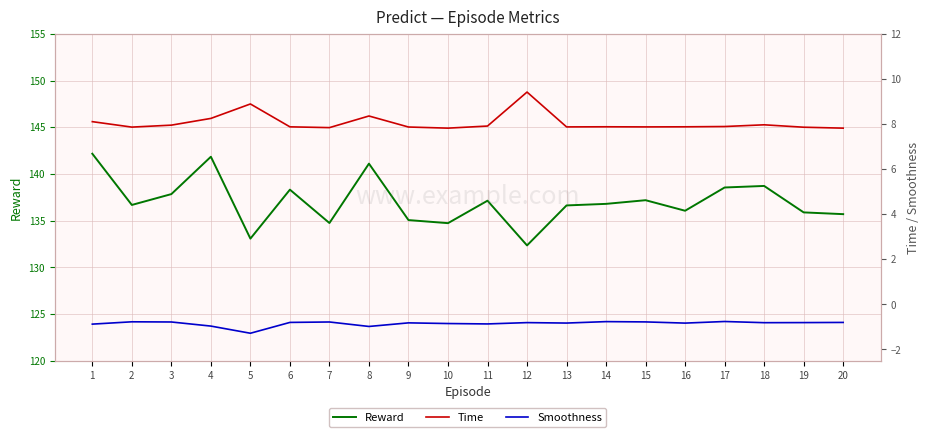

What are all the series names shown in the legend?

Reward, Time, Smoothness